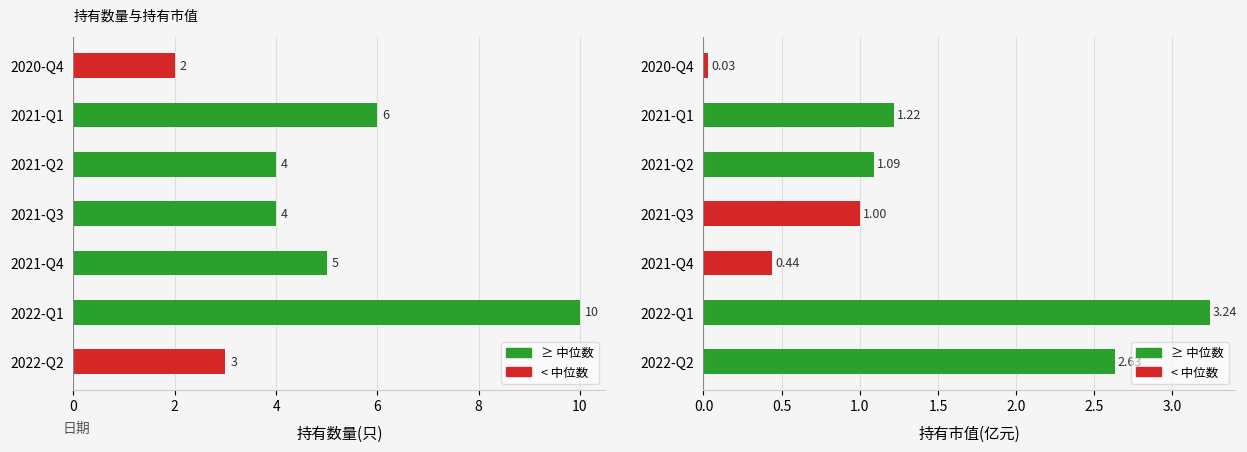

Which series has the largest total across all categories?

持有数量(只)